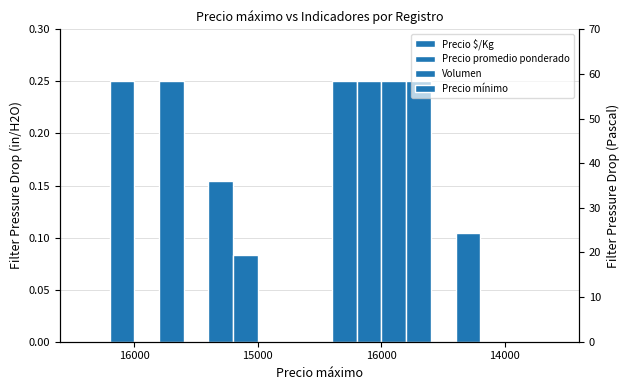

Which series has the largest range (max minus min)?

Precio promedio ponderado